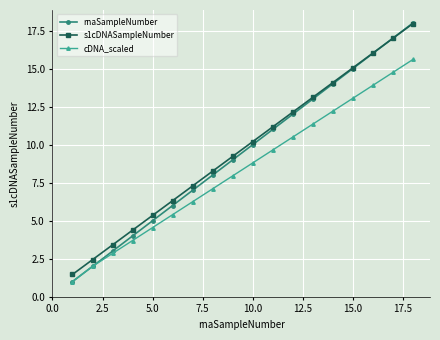

What is the minimum value shown in the chart?

1.0